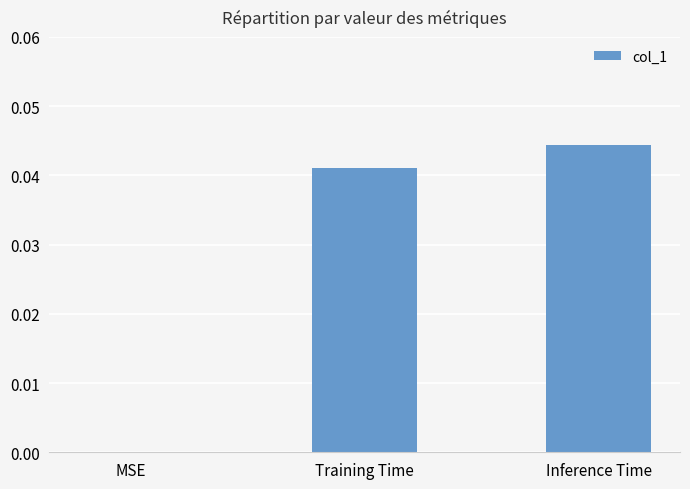

How many values are between 0 and 1?

3